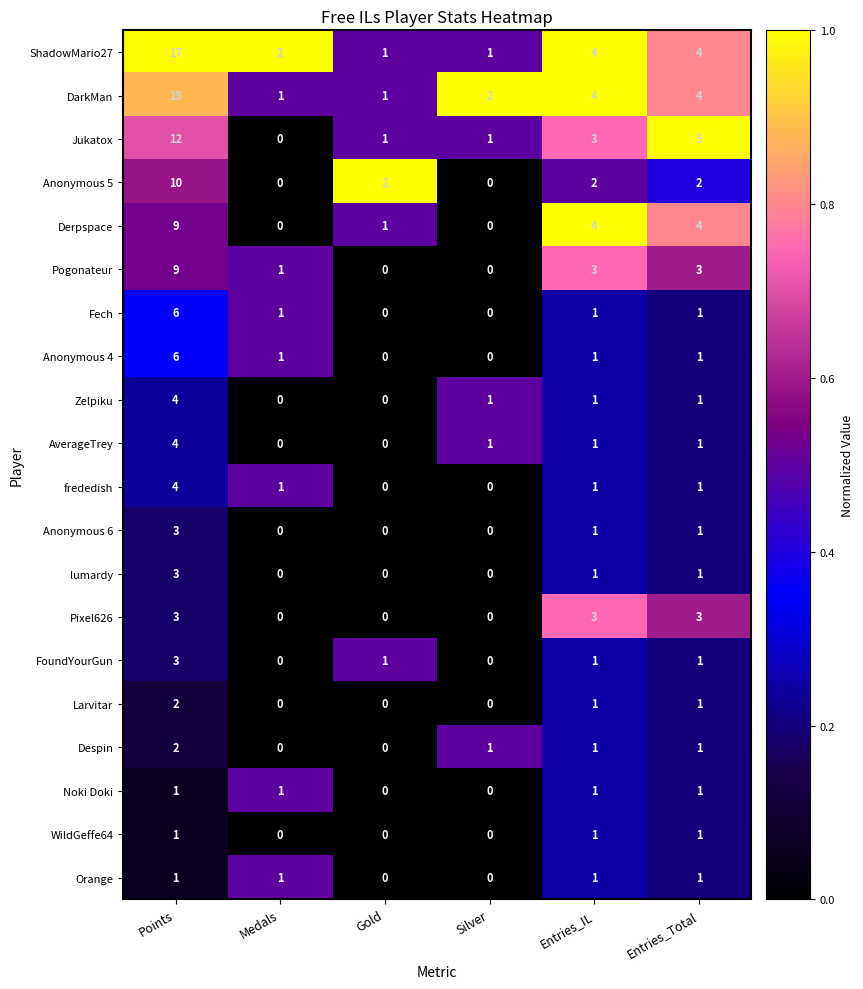

Which label corresponds to the largest value in the chart?

Points